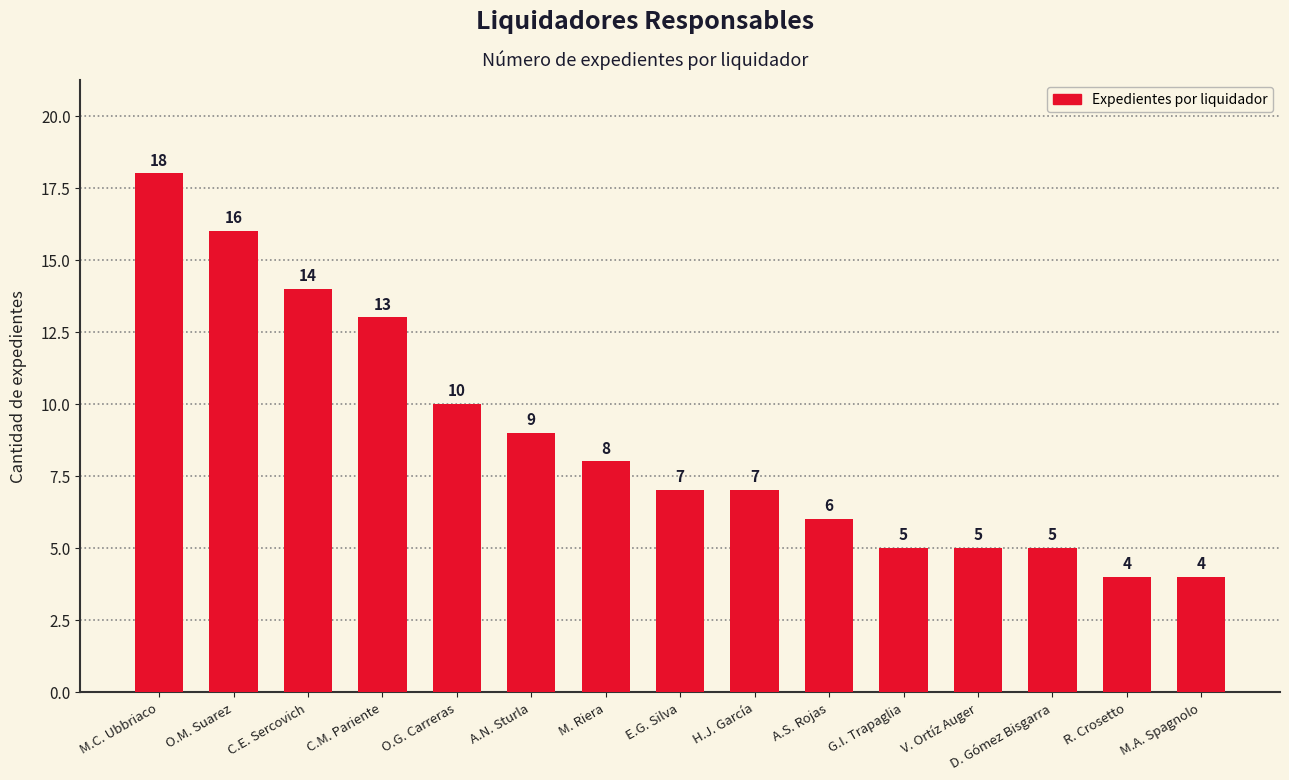

True or false: the data shows 13 at O.G. Carreras.

False